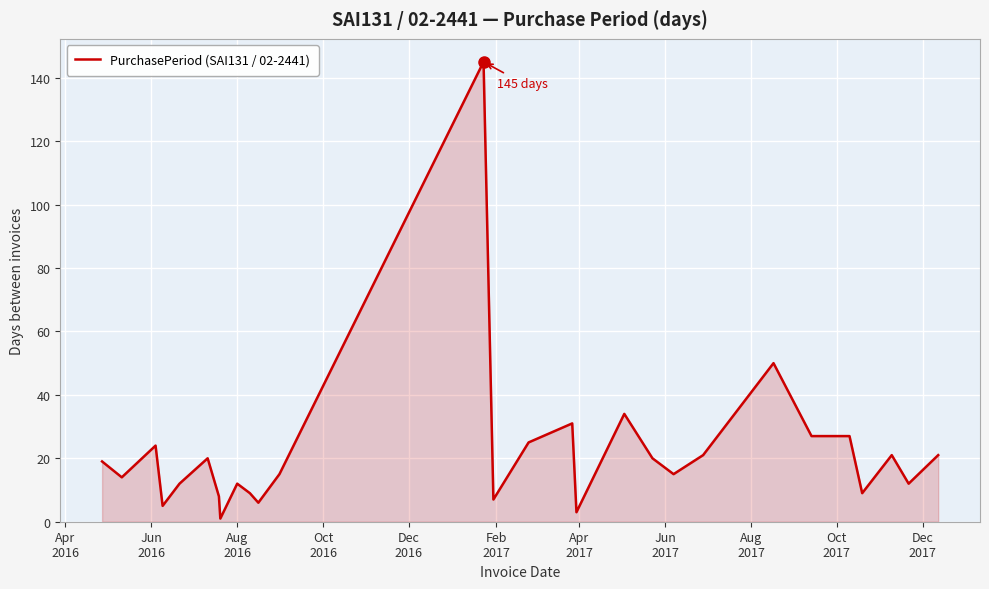

What is the maximum value shown in the chart?

145